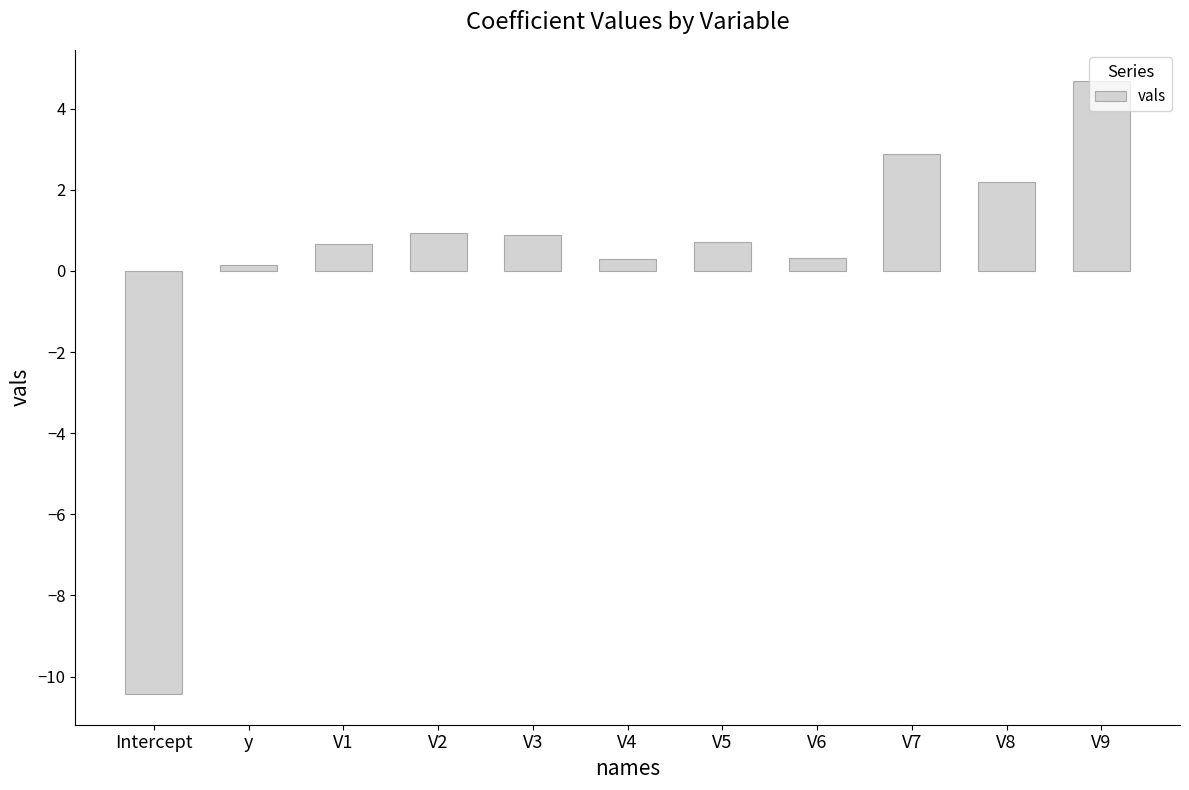

Between V2 and V8, which is larger?

V8